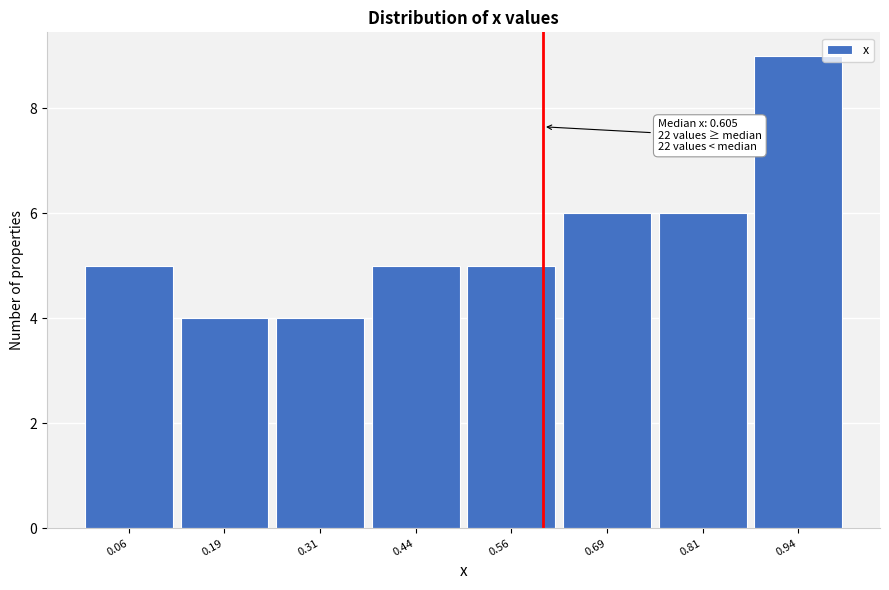

Which range on the x-axis has the tallest bar?

0.88 to 1.00